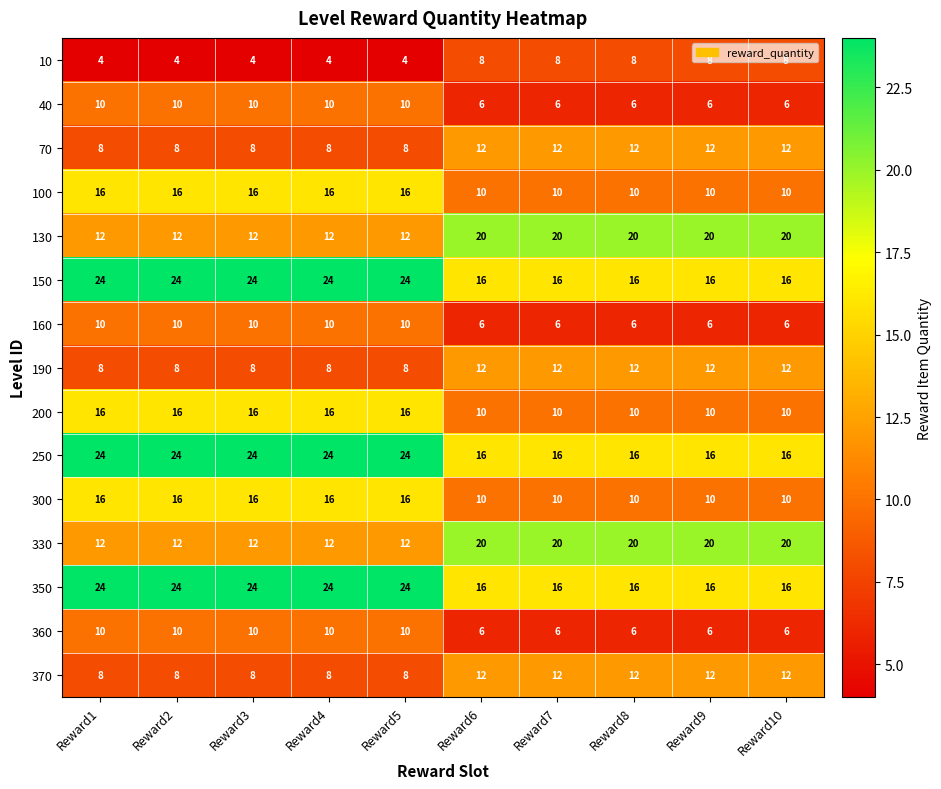

What is the difference between the highest and lowest values at Reward4?

20